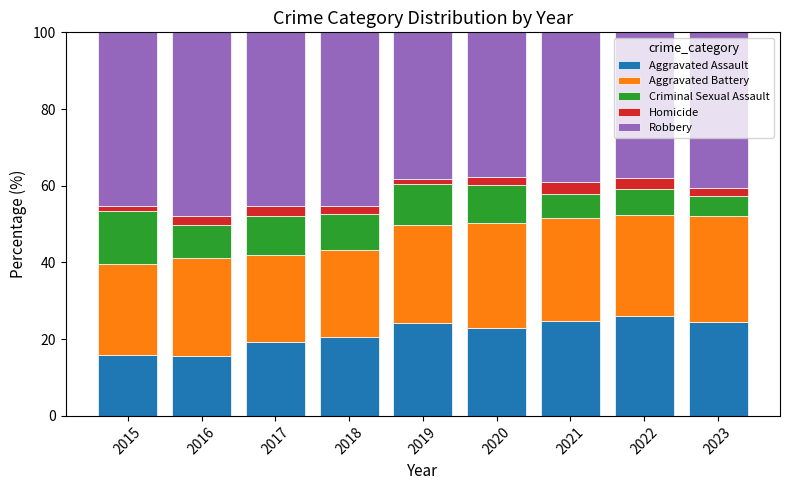

What is the lowest value of the Aggravated Assault series?

15.5